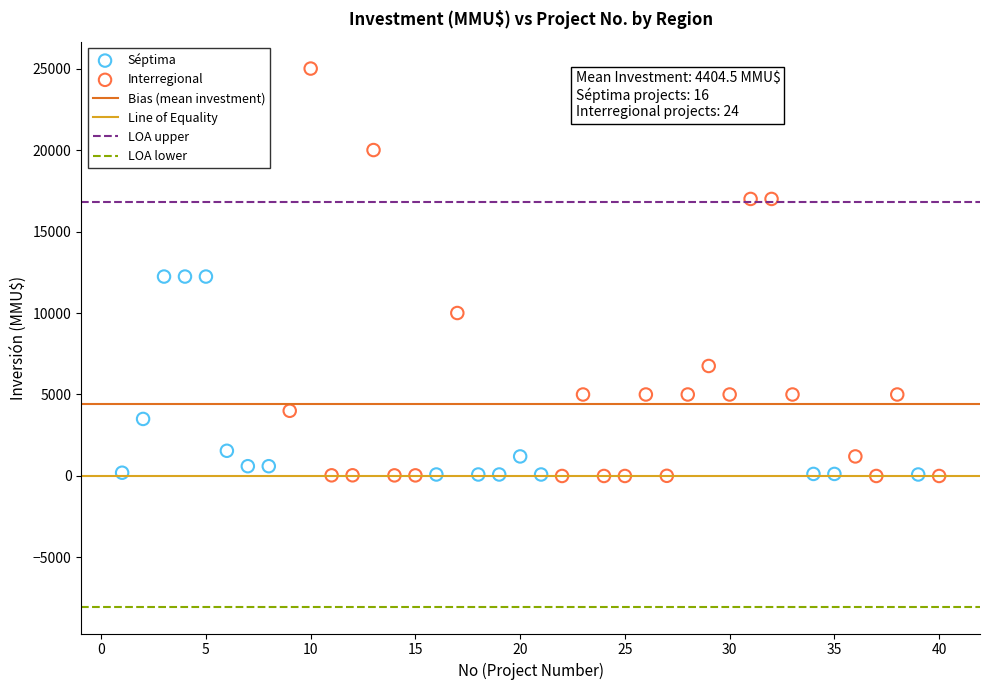

Which series reaches the maximum Y coordinate?

Interregional